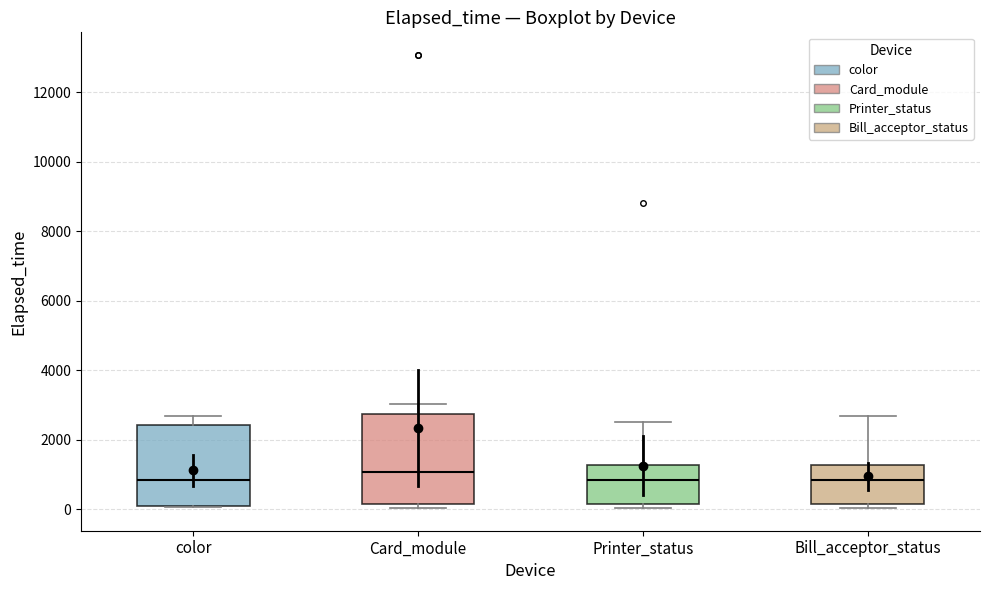

Reading left to right, transcribe this box plot: for each box, give where its median line is, the range the box spans, and where its two whiskers end, as read against the y-axis. The values are not printed on the chart, so give them approximately, as read against the axis.

color: median 800, box 0 to 2400, whiskers 0 to 2600
Card_module: median 1000, box 200 to 2800, whiskers 0 to 3000
Printer_status: median 800, box 200 to 1200, whiskers 0 to 2600
Bill_acceptor_status: median 800, box 200 to 1200, whiskers 0 to 2600